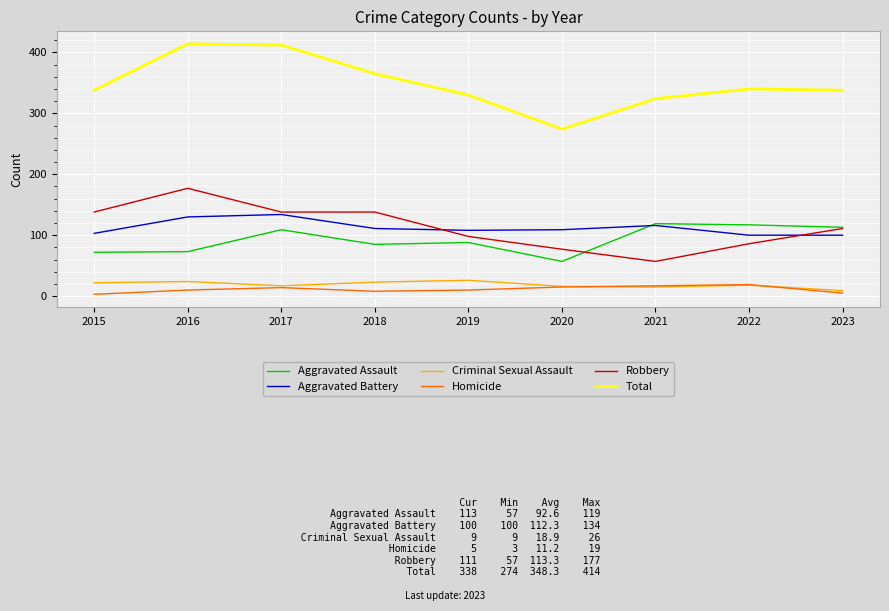

At which category does Robbery reach its first local peak?

2016